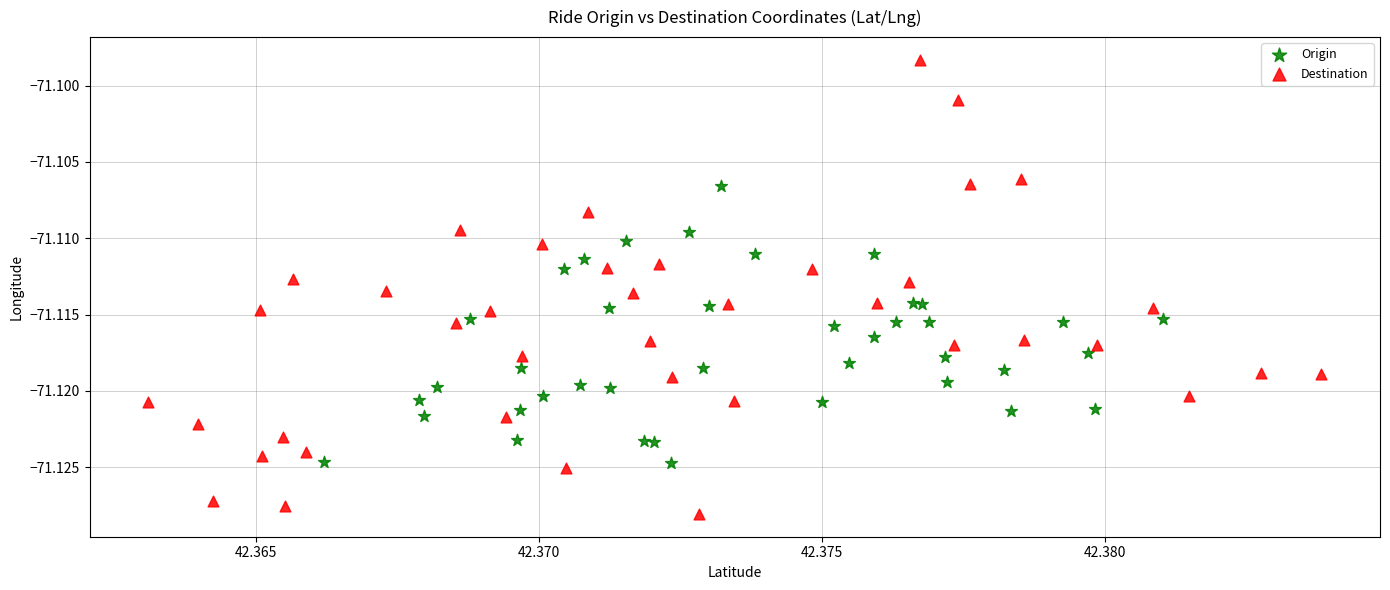

Which series reaches the maximum Y coordinate?

Destination